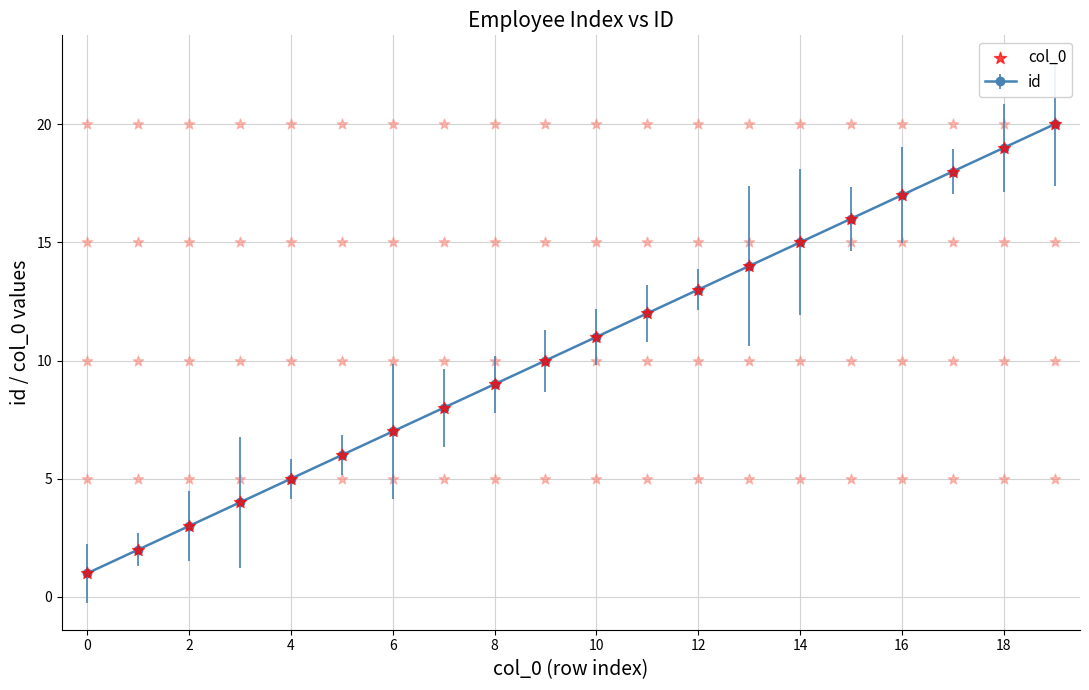

True or false: id has more than 1 interior local peaks.

False